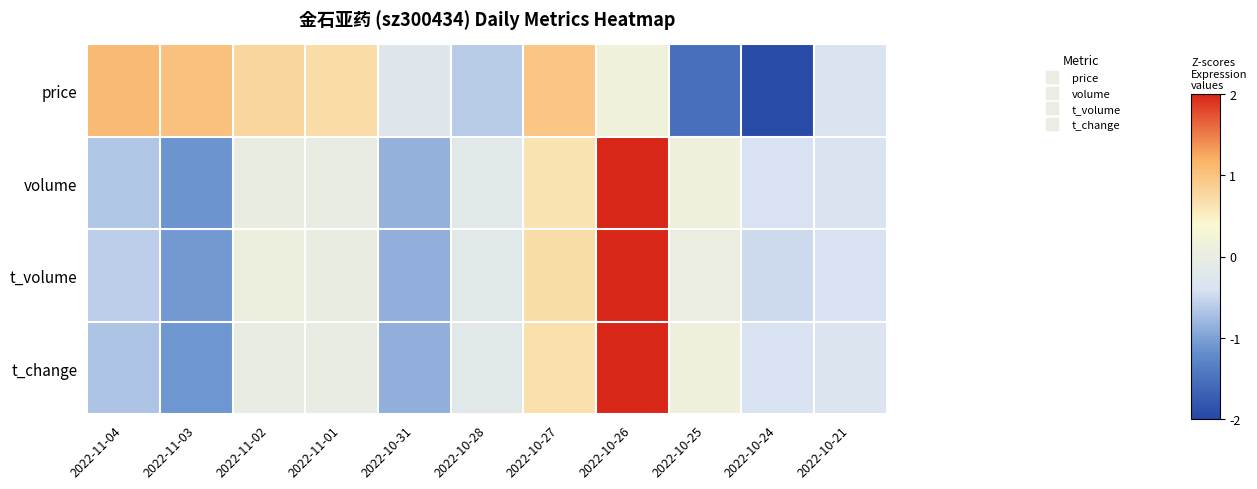

List the series in order of their peak value, highest first.

volume, t_volume, t_change, price